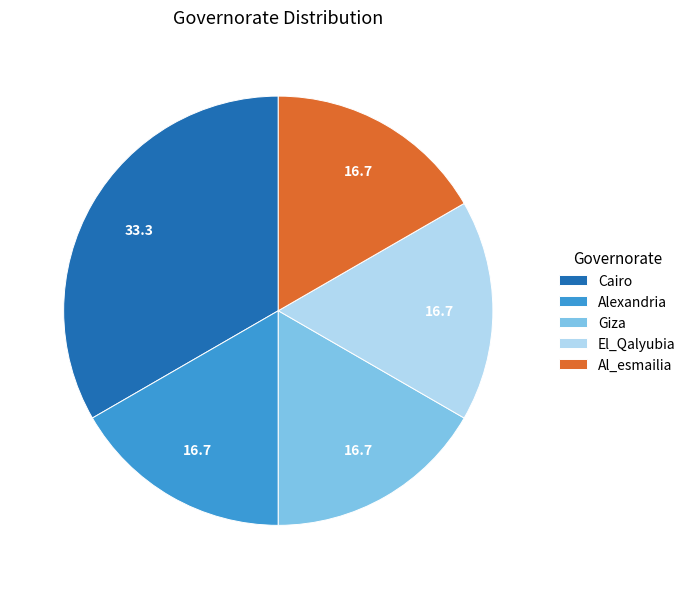

Does Giza account for over 50% of the chart?

No